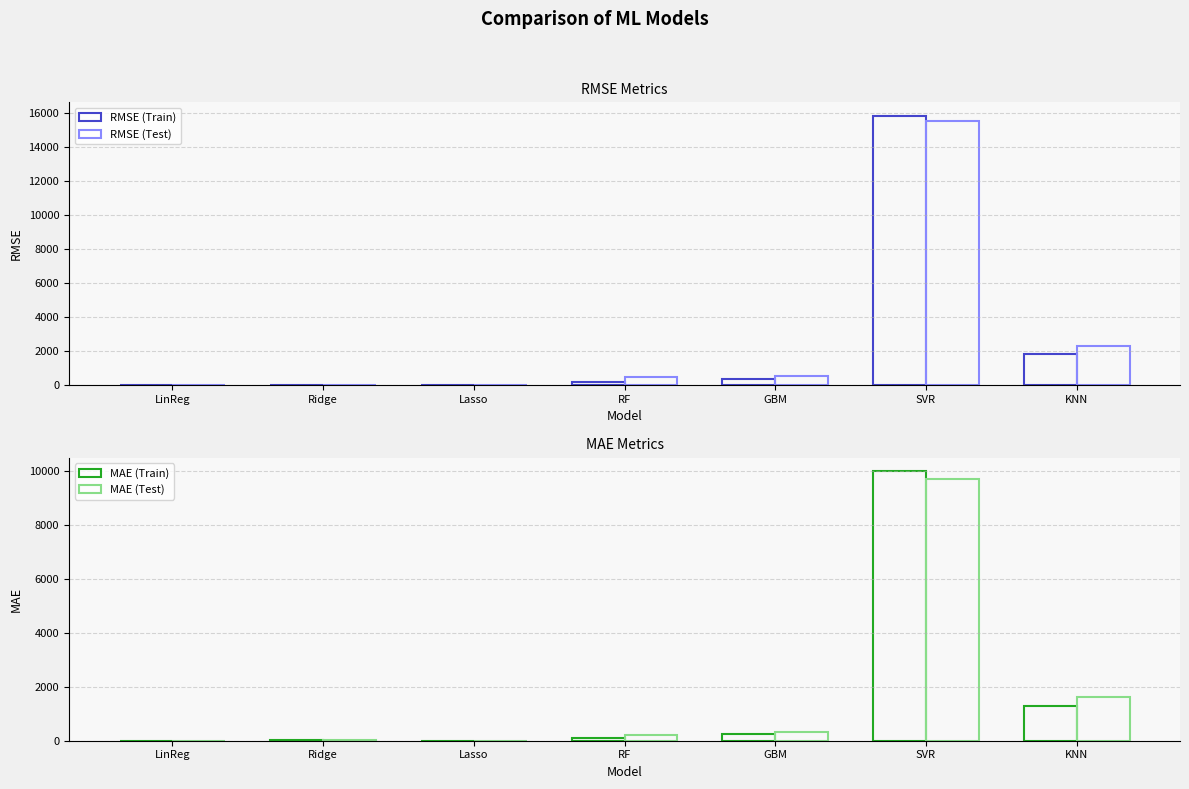

At Lasso, list the series in order from smallest to largest.

MAE (Test), MAE (Train), RMSE (Test), RMSE (Train)